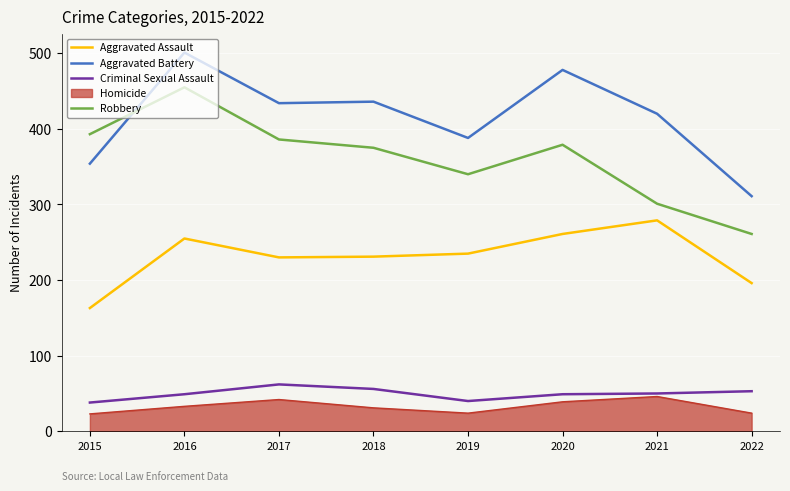

Where is the first local maximum for Aggravated Assault?

2016